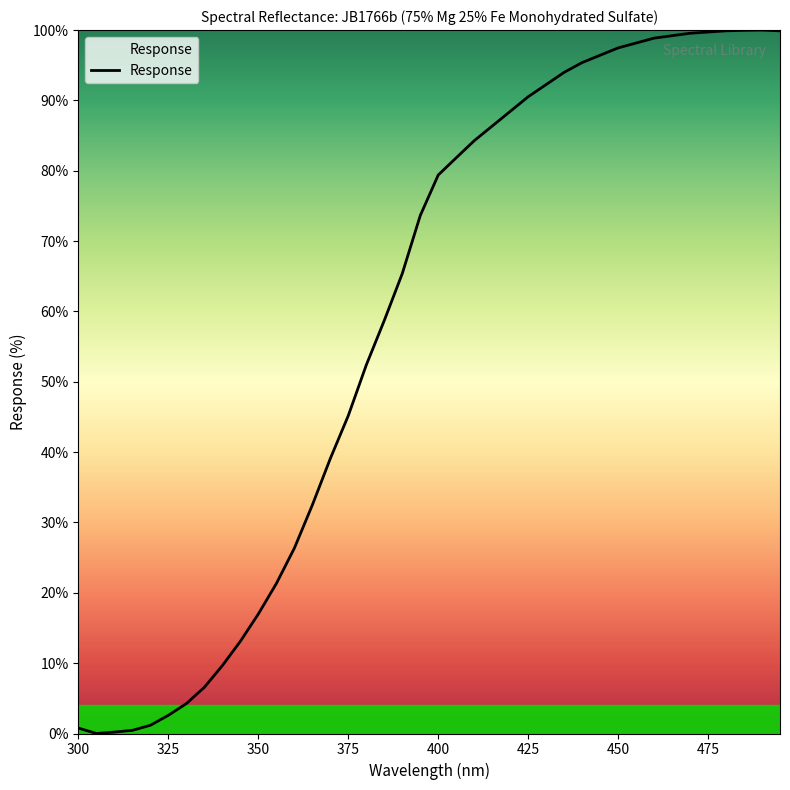

What is the greatest value displayed?

100.0